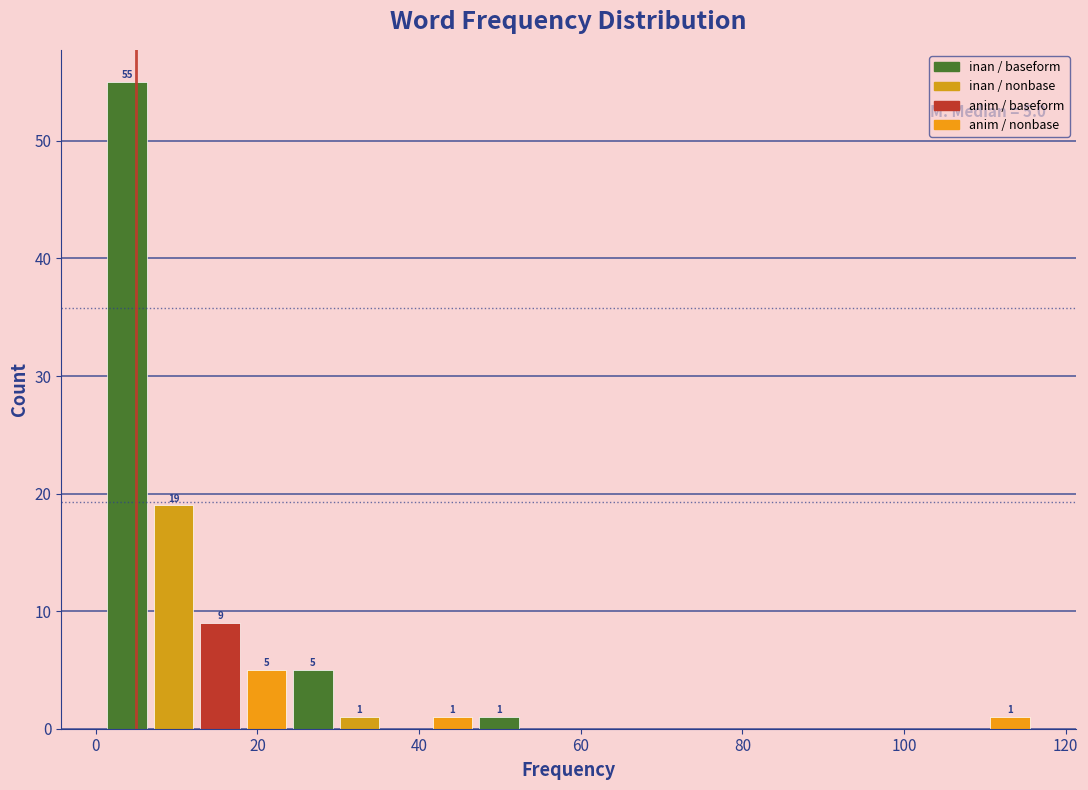

Around what value on the x-axis is the tallest bar? Give the approximate position of its centre, as read against the axis.

4